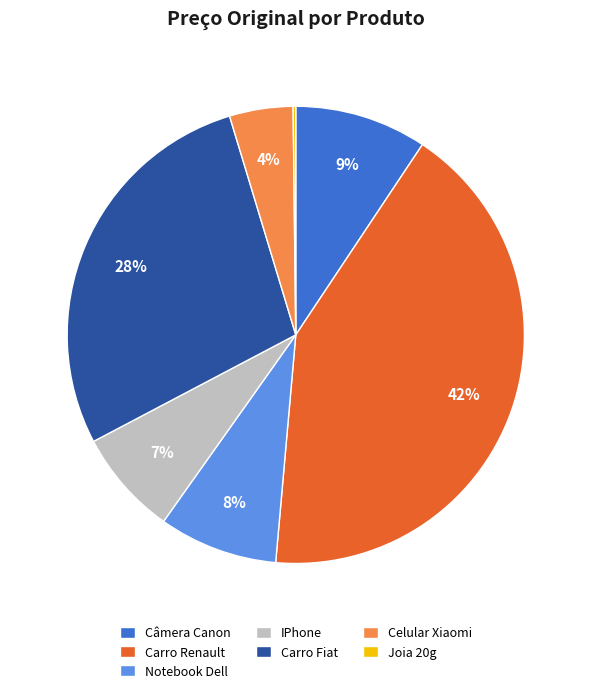

Is there a majority slice in this chart?

No